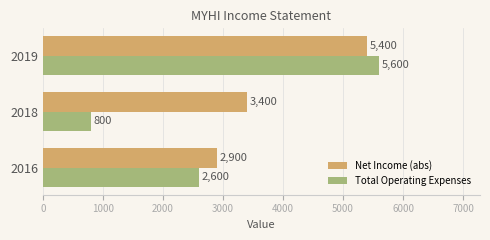

The Total Operating Expenses series shows 1241 at 2018. True or false?

False